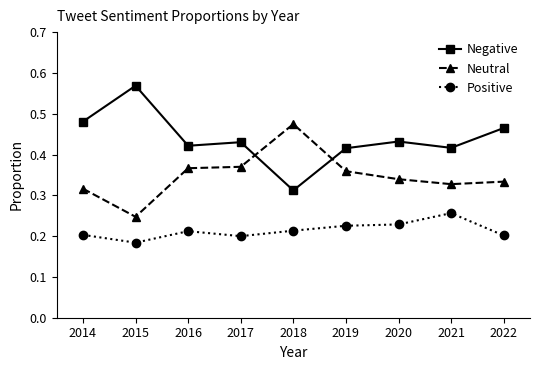

The Positive series shows 0.1 at 2020. True or false?

False